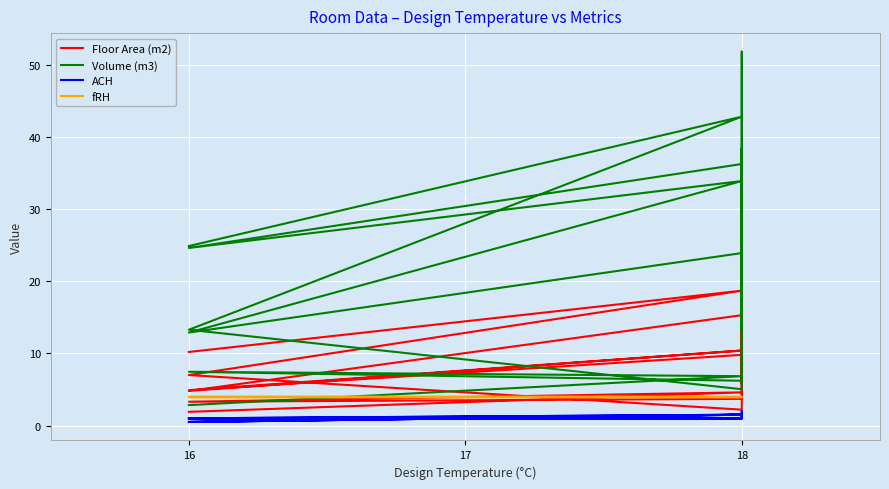

How many lines are shown in the chart?

4